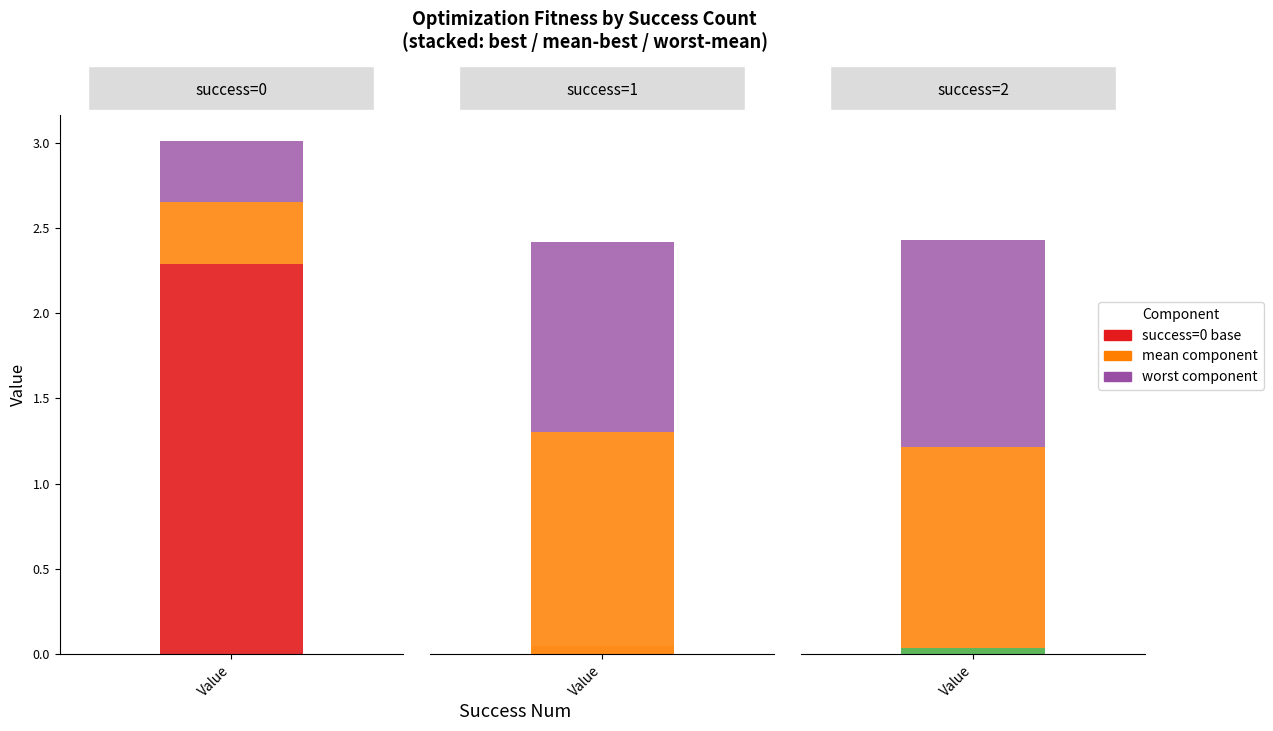

Is the value of mean at 0 greater than the value of worst at 0?

No